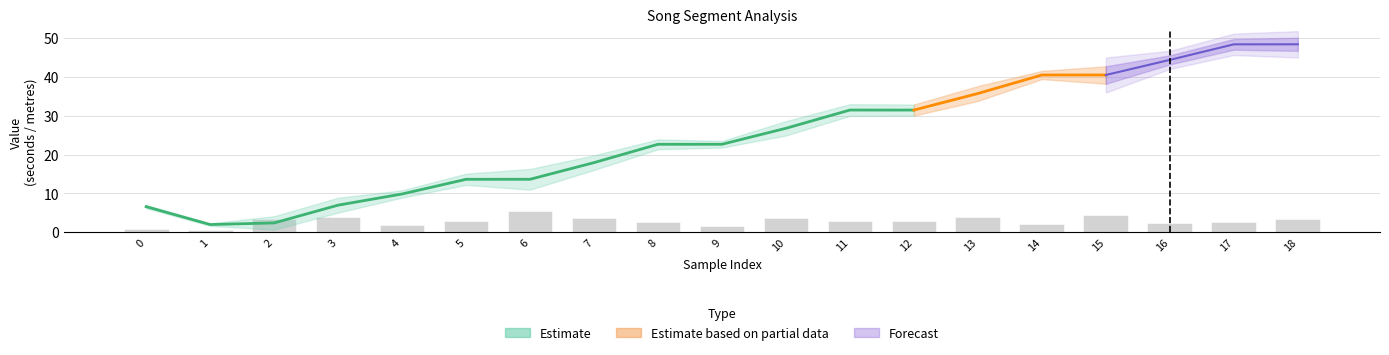

What is the sum of all min_t values?

438.4